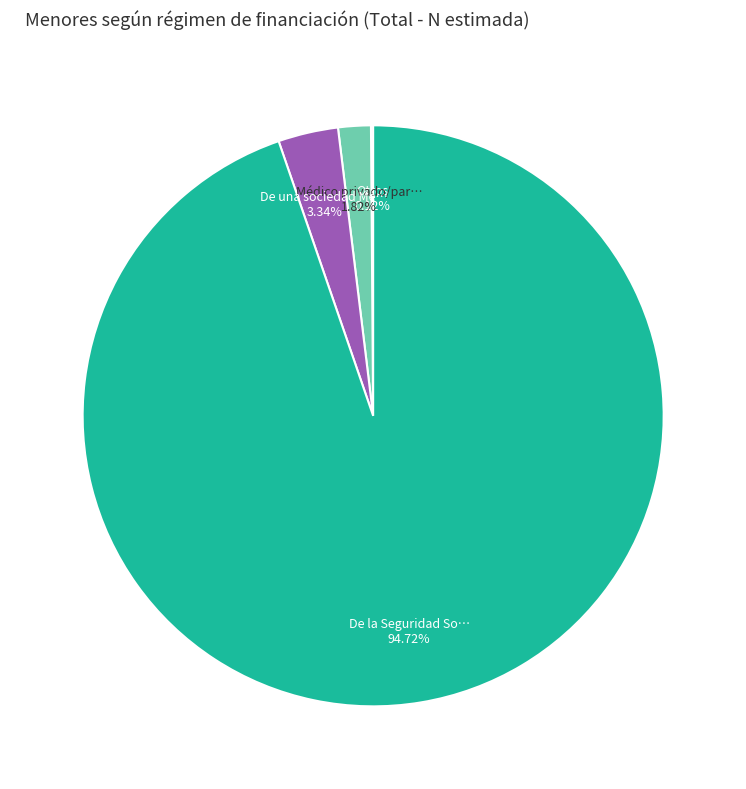

To the nearest percent, what is the average slice percentage?

25%